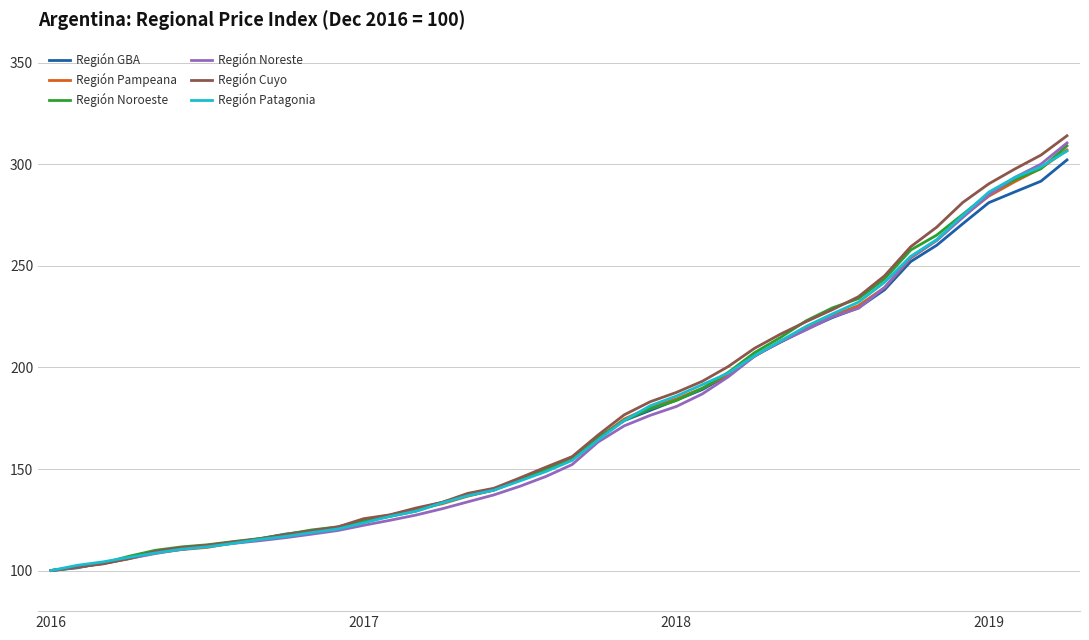

Which series has the largest range (max minus min)?

Región Cuyo